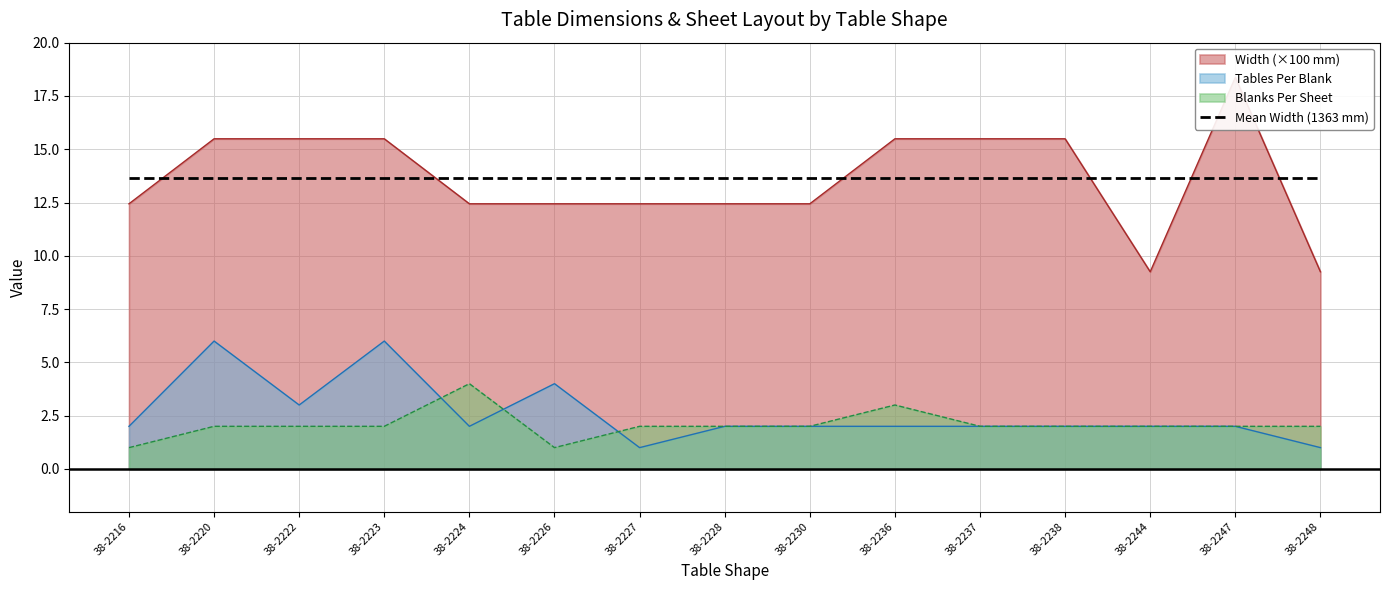

What is the approximate value of Blanks Per Sheet at 38-2236?

3.0